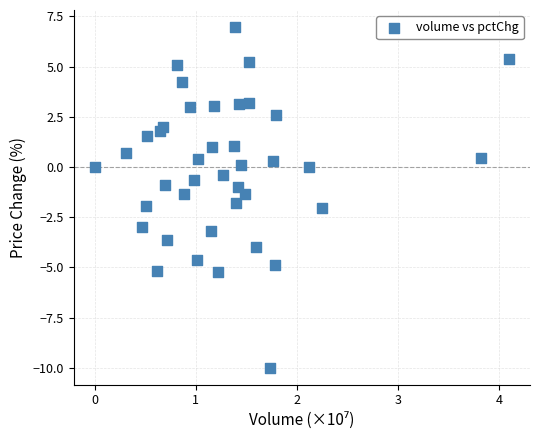

What is the range of X values (max minus min)?

4.1